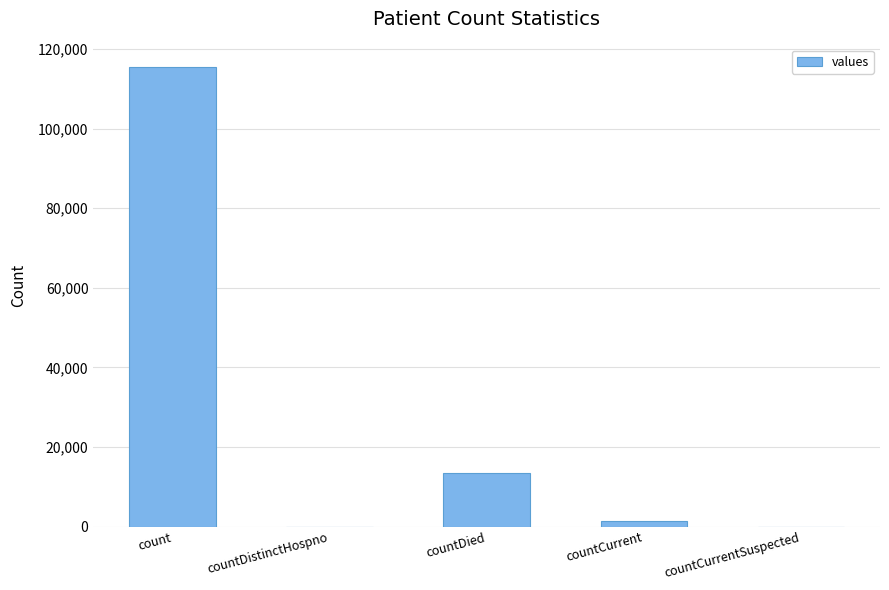

The value at countDied is 13343. True or false?

True